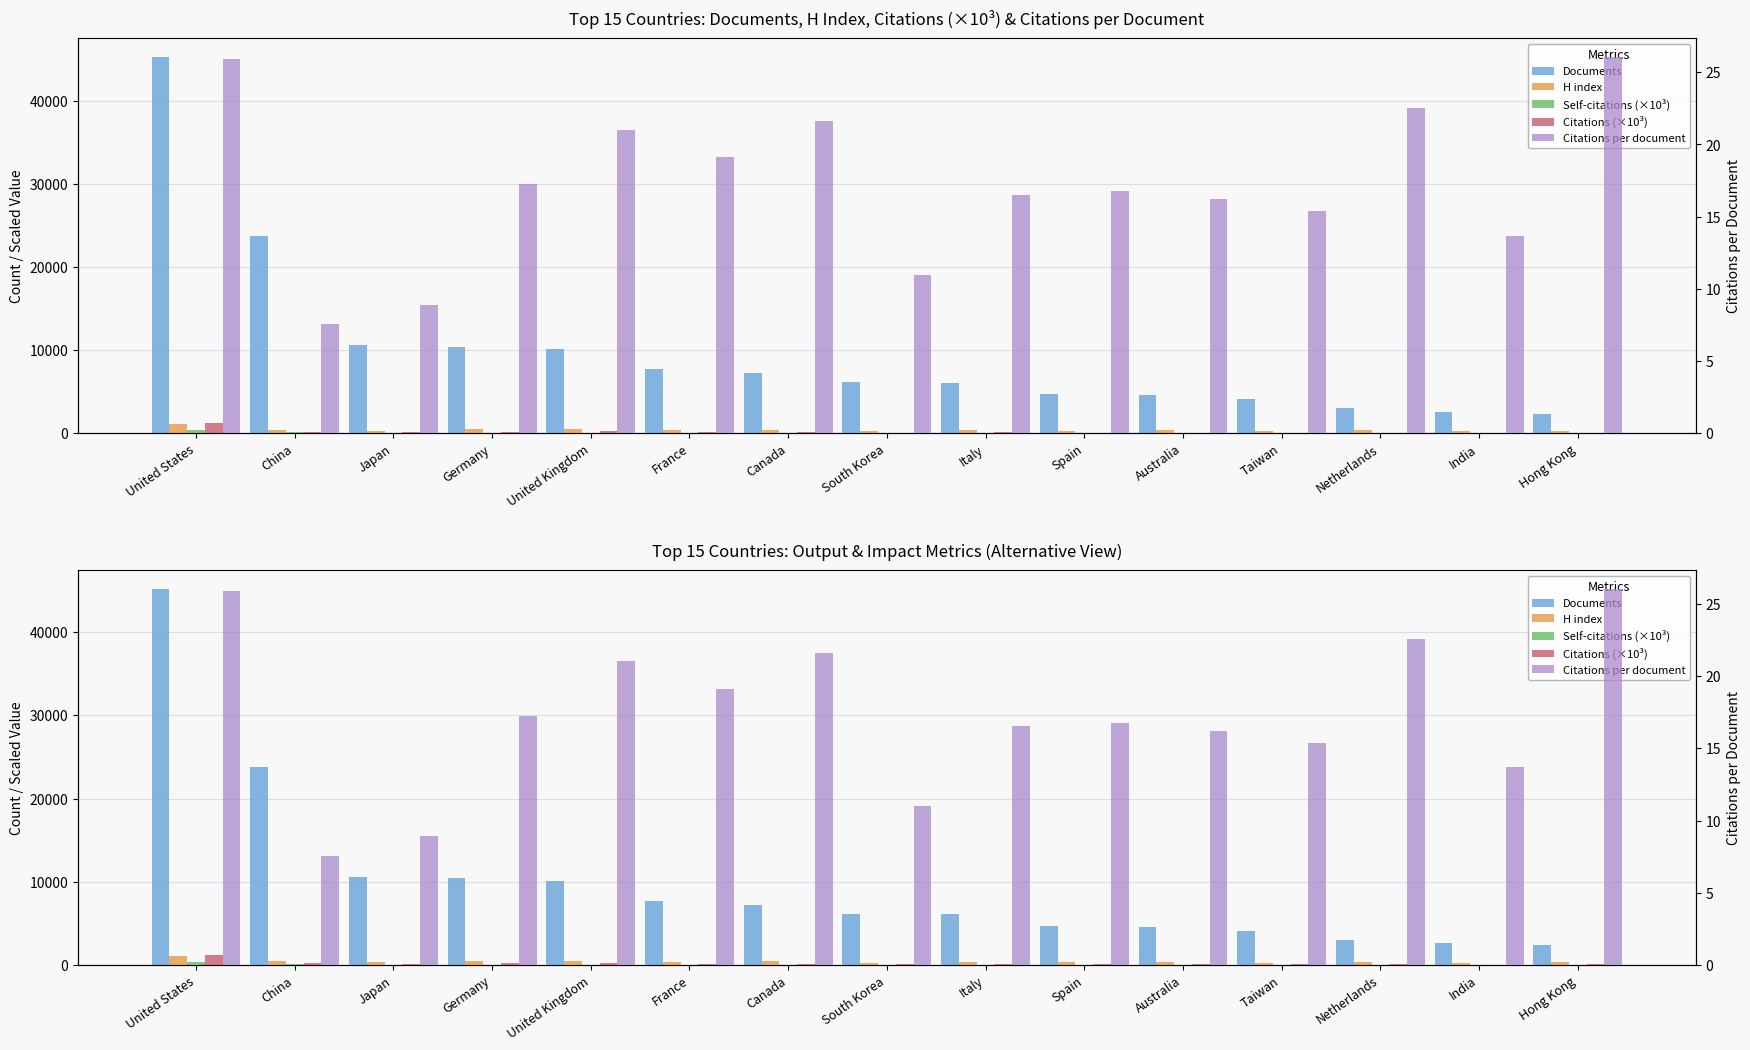

Reading right to left, extract all data points from this chart.

Documents: 2354.0	2580.0	3036.0	4056.0	4588.0	4684.0	6074.0	6122.0	7240.0	7686.0	10137.0	10397.0	10557.0	23768.0	45216.0
H index: 315.0	248.0	338.0	265.0	340.0	315.0	337.0	272.0	434.0	406.0	507.0	457.0	295.0	420.0	1054.0
Self-citations (×10³): 6.0	9.8	10.2	14.1	11.7	15.9	22.5	10.3	22.6	34.5	40.2	39.9	26.7	109.6	401.5
Citations (×10³): 61.3	35.3	68.5	62.5	74.4	78.5	100.4	67.2	156.5	147.0	213.1	179.6	93.9	179.8	1172.4
Citations per document: 26.1	13.7	22.6	15.4	16.2	16.8	16.5	11.0	21.6	19.1	21.0	17.3	8.9	7.6	25.9